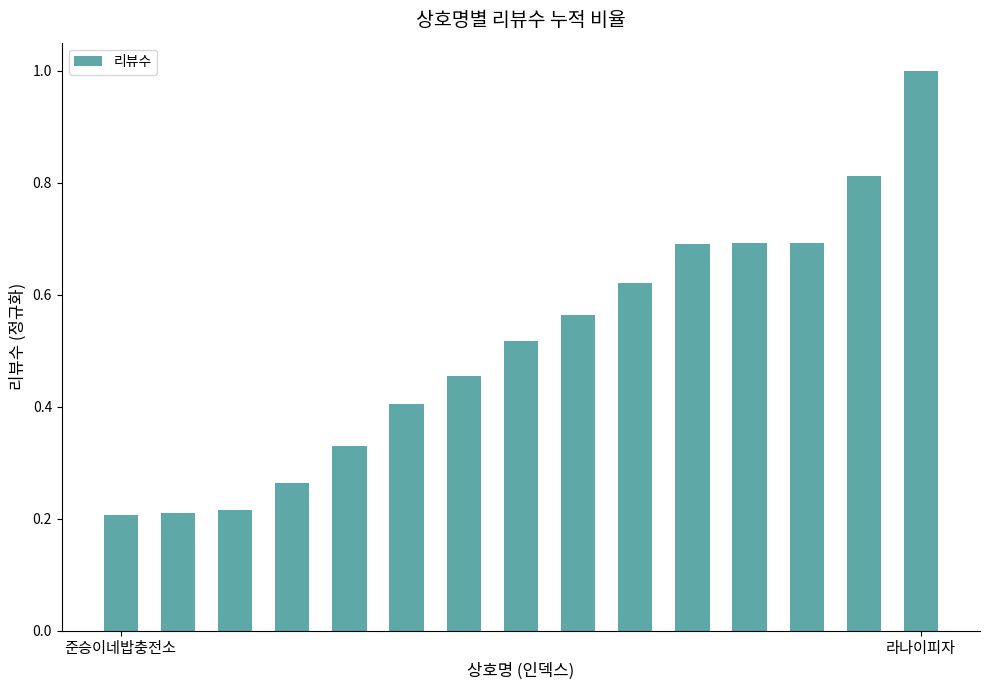

What is the sum of all values?

7.7